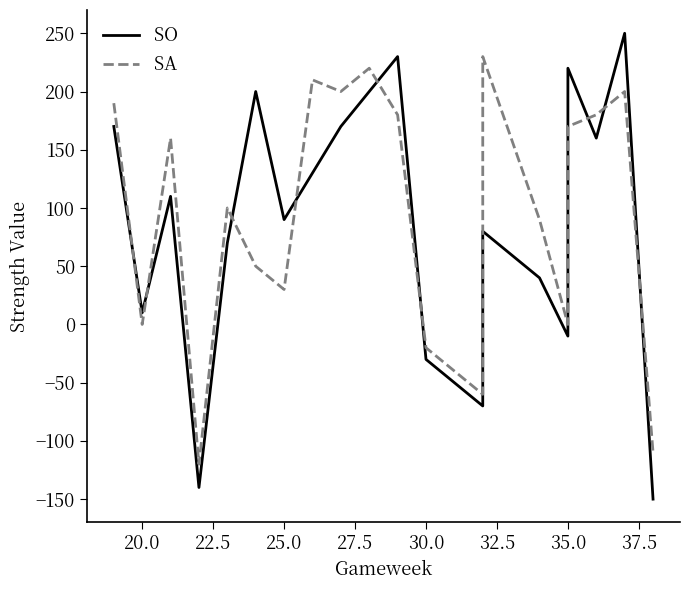

What is the minimum value shown in the chart?

-150